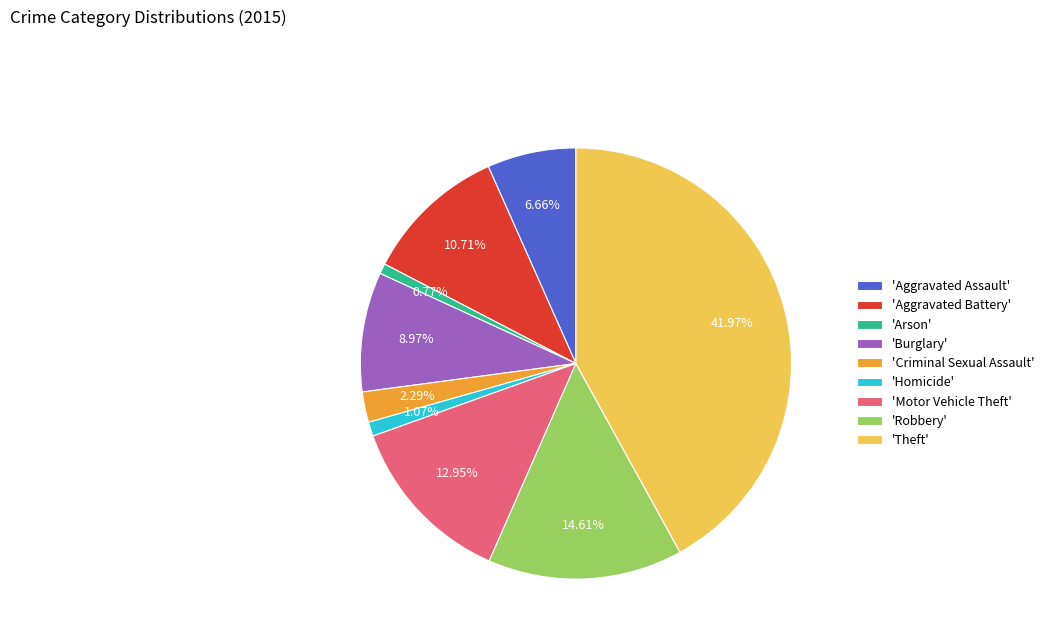

Do 'Arson' and 'Robbery' together represent more than half of the pie?

No